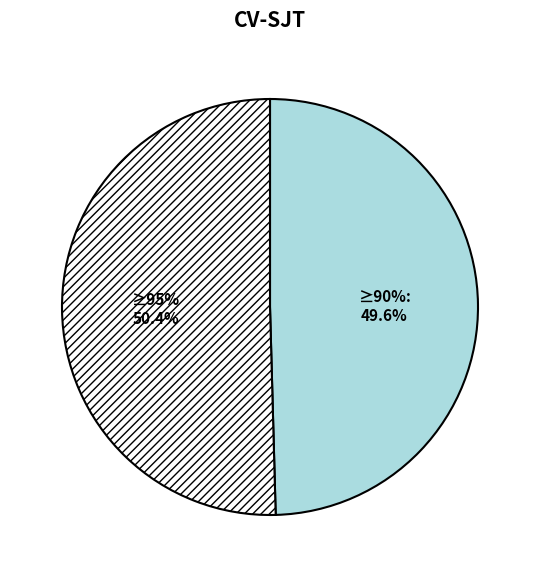

True or false: Drillsnäppa (77571776) accounts for 39% of the total.

False